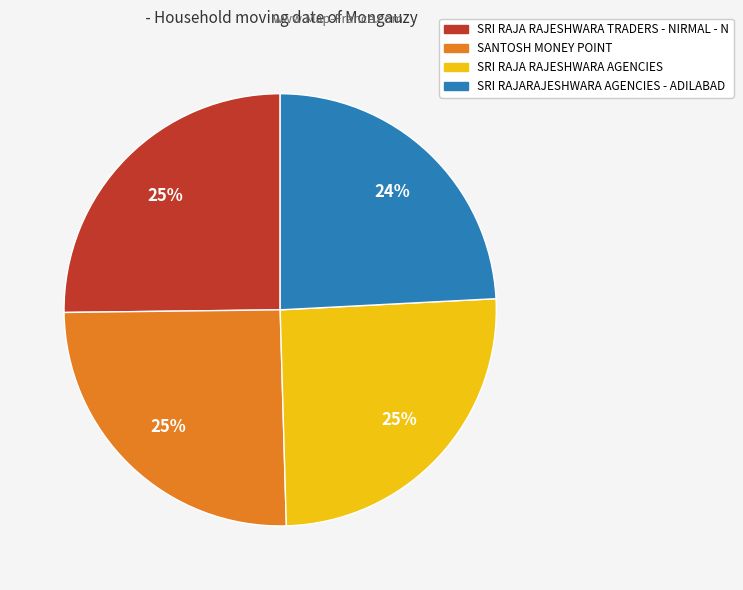

To the nearest percent, what percentage of the pie is SRI RAJA RAJESHWARA AGENCIES?

25%